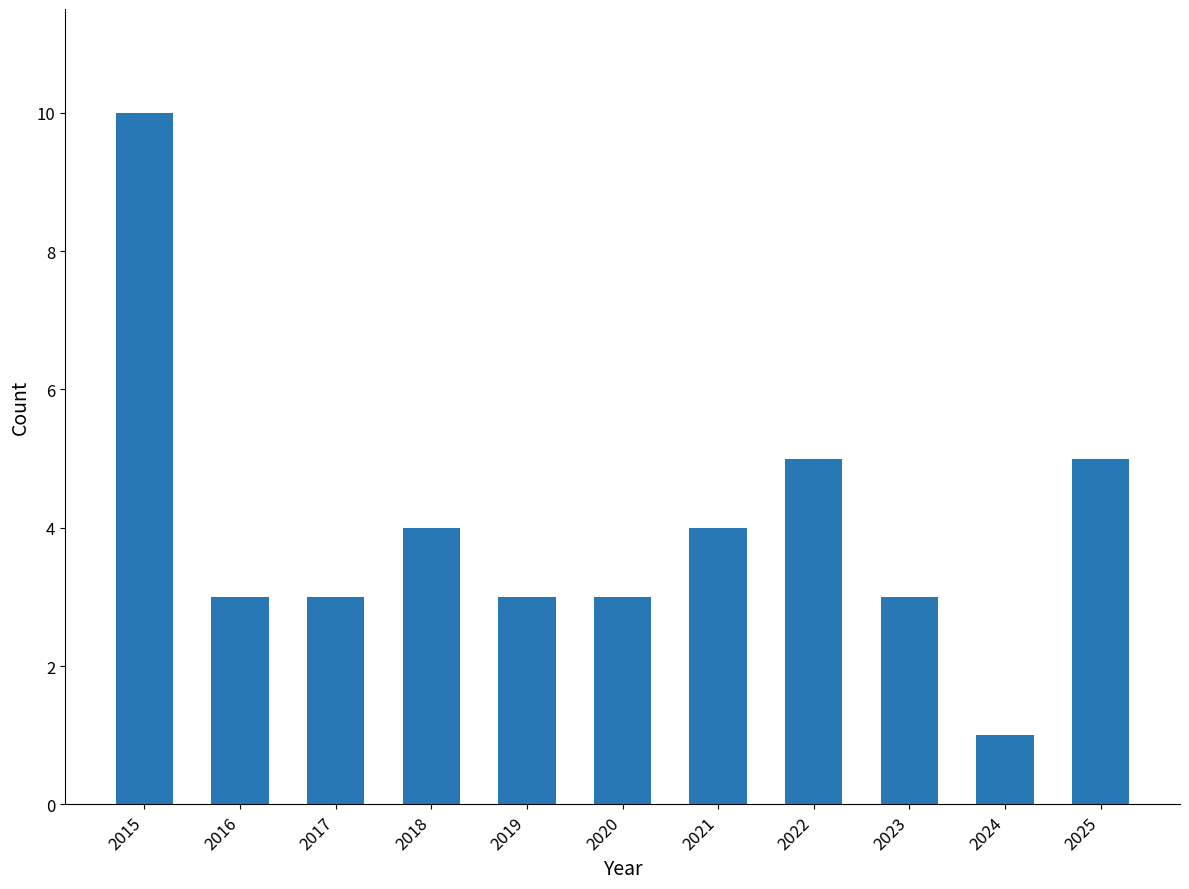

What is the difference between the maximum and minimum values?

9